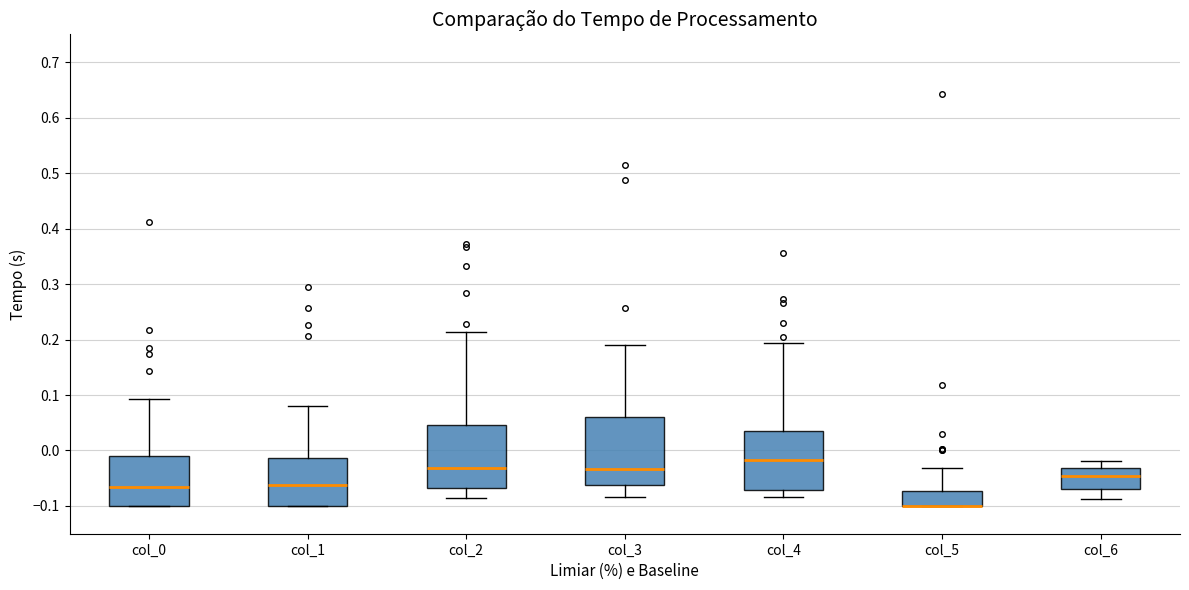

Reading left to right, transcribe this box plot: for each box, give where its median line is, the range the box spans, and where its two whiskers end, as read against the y-axis. The values are not printed on the chart, so give them approximately, as read against the axis.

col_0: median -0.07, box -0.10 to -0.01, whiskers -0.10 to 0.09
col_1: median -0.06, box -0.10 to -0.01, whiskers -0.10 to 0.08
col_2: median -0.03, box -0.07 to 0.05, whiskers -0.09 to 0.21
col_3: median -0.03, box -0.06 to 0.06, whiskers -0.08 to 0.19
col_4: median -0.02, box -0.07 to 0.04, whiskers -0.08 to 0.19
col_5: median -0.10 (drawn on the box's lower edge), box -0.10 to -0.07, whiskers -0.10 to -0.03
col_6: median -0.05, box -0.07 to -0.03, whiskers -0.09 to -0.02